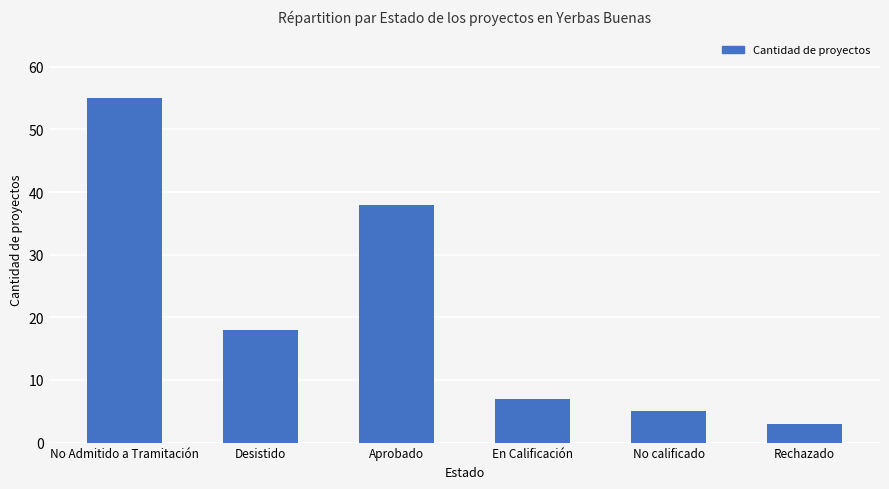

Reading left to right, list all the values displayed in this chart.

No Admitido a Tramitación=55	Desistido=18	Aprobado=38	En Calificación=7	No calificado=5	Rechazado=3